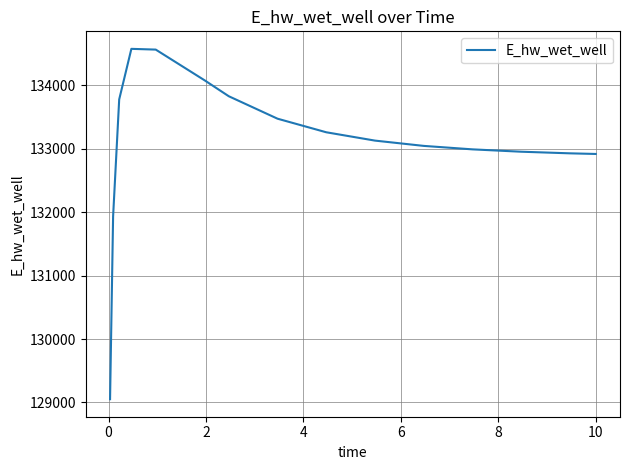

How many categories are shown in the chart?

15